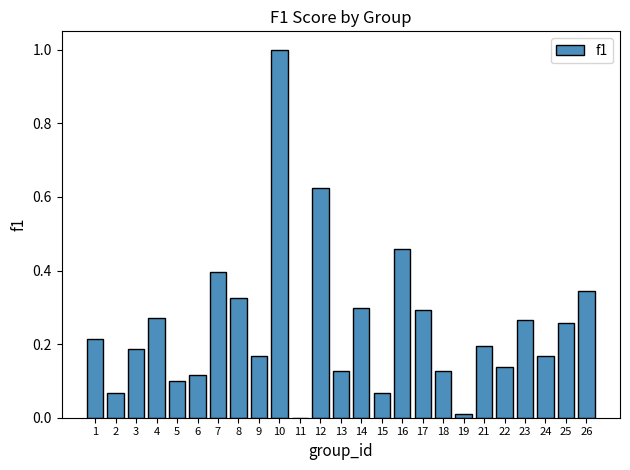

What is the change in value from 12 to 13?

-0.5